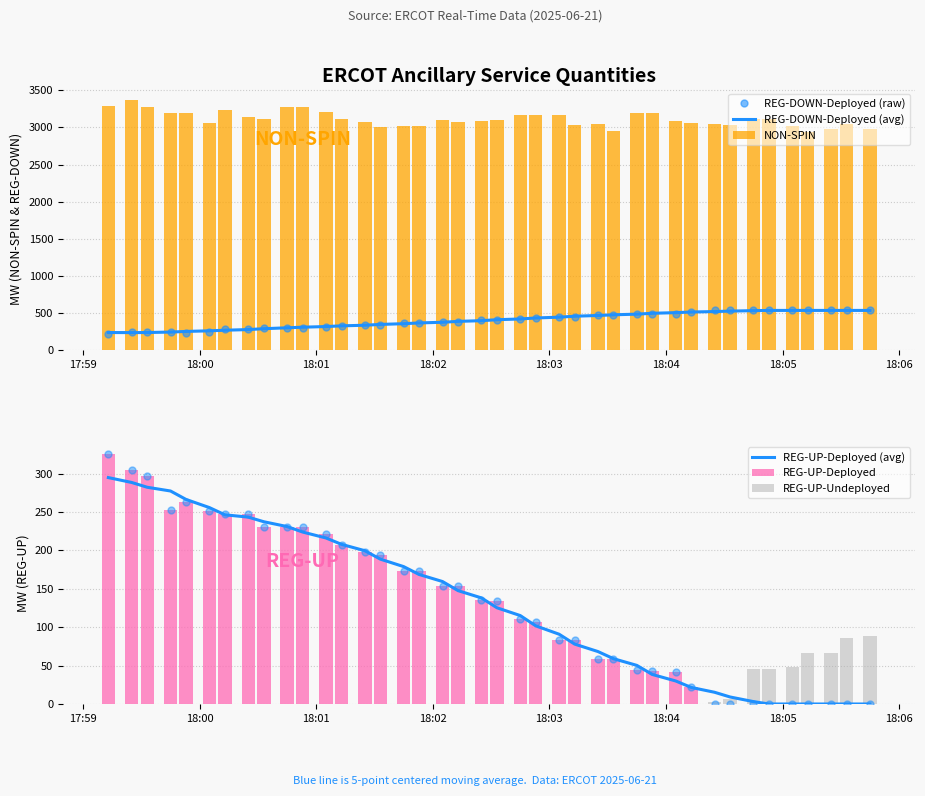

What is the highest value of the REG-UP-Deployed (avg) series?

294.8